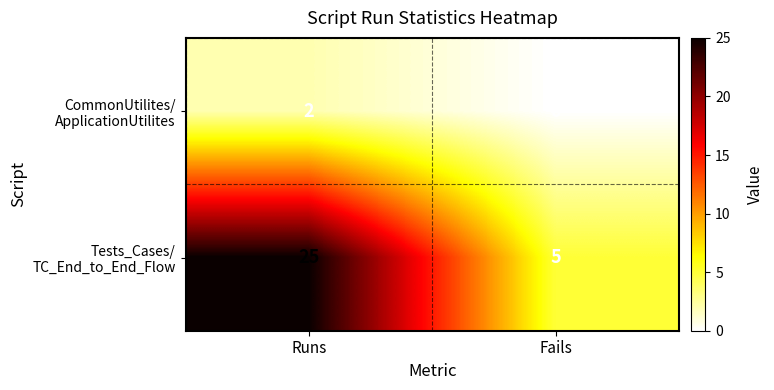

At which category is the sum across all series the highest?

Runs